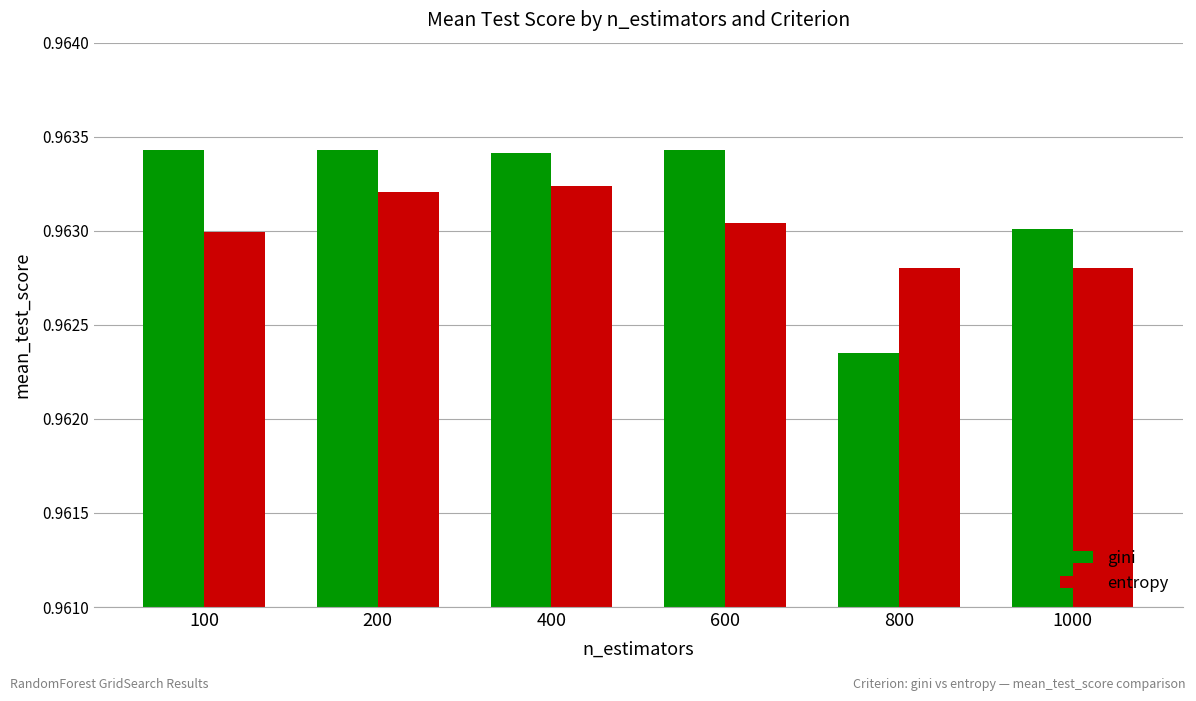

List the series in order of their peak value, lowest first.

entropy, gini